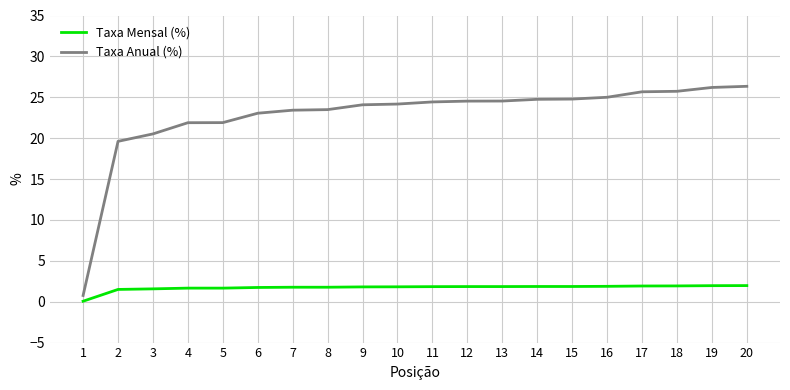

What is the smallest value displayed?

0.1